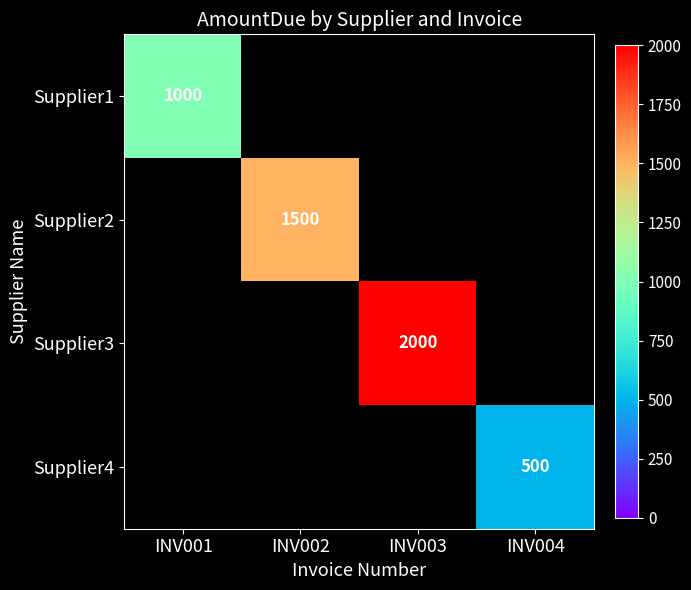

What is the maximum value shown in the chart?

2000.0